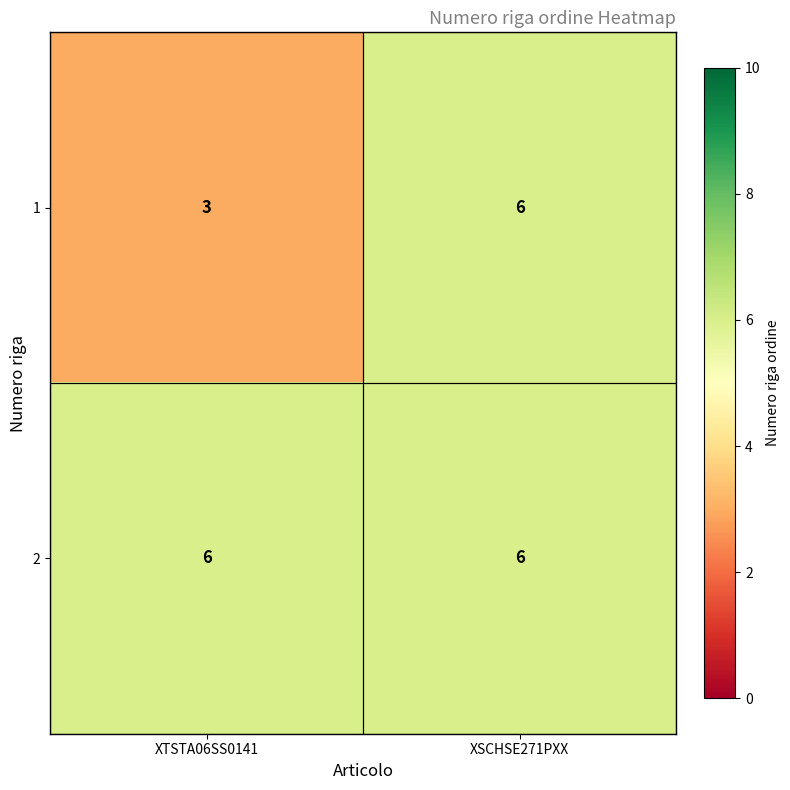

List the series in order of their overall mean, highest first.

2, 1